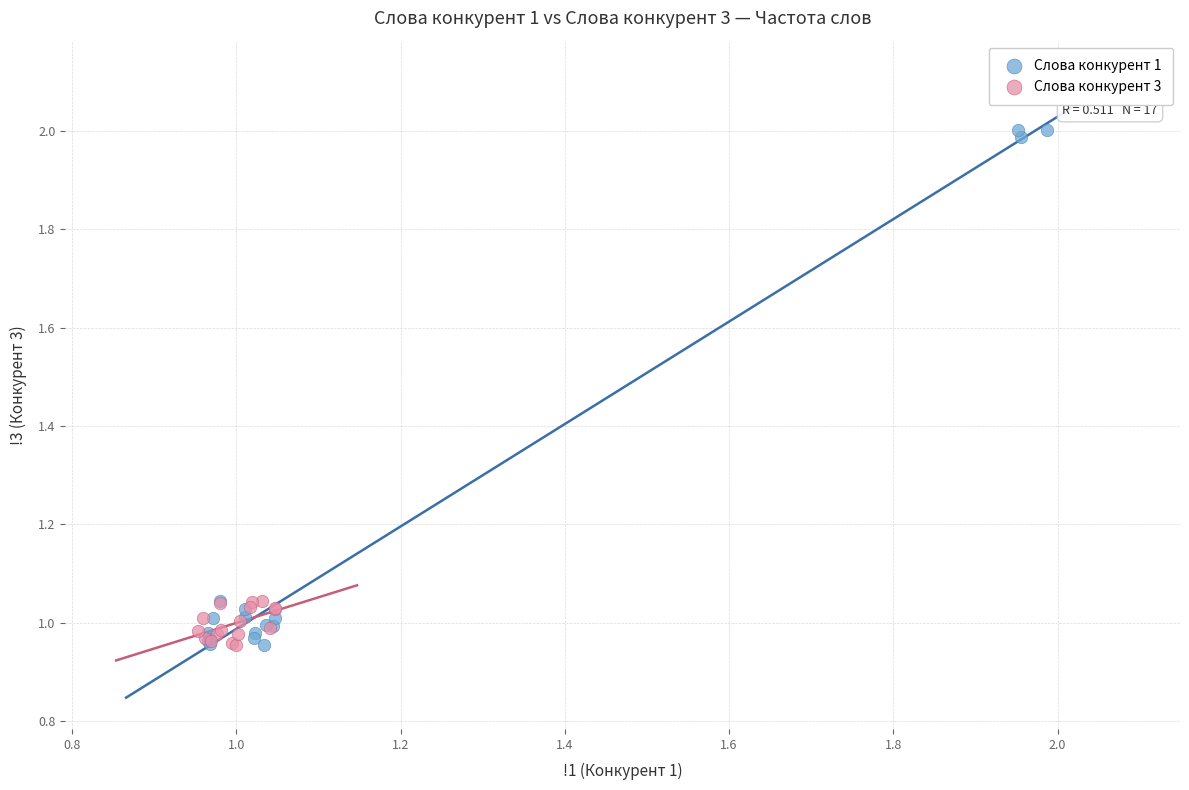

What are all the series names shown in the legend?

Слова конкурент 1, Слова конкурент 3